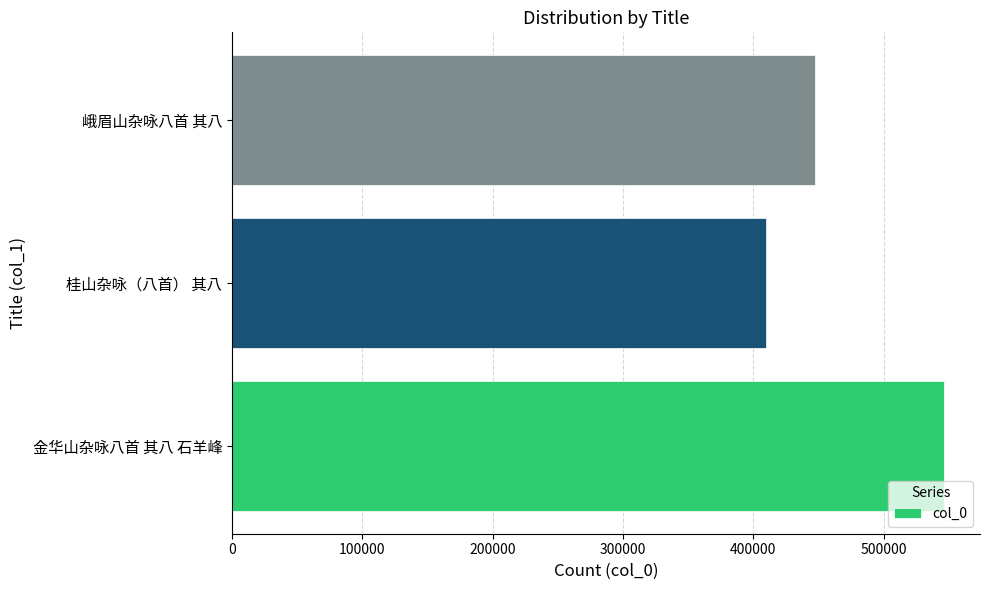

What value does the data have at 金华山杂咏八首 其八 石羊峰, to the nearest 50?

546500